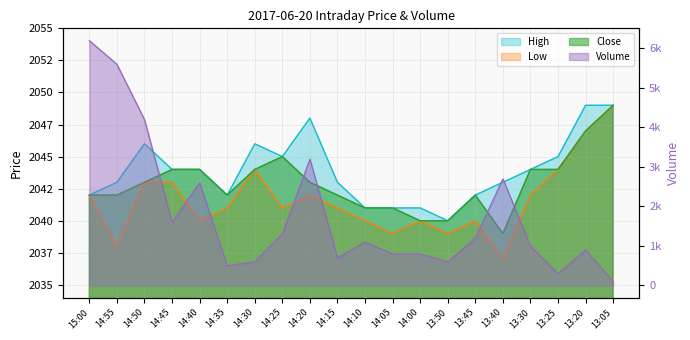

How many lines are shown in the chart?

4